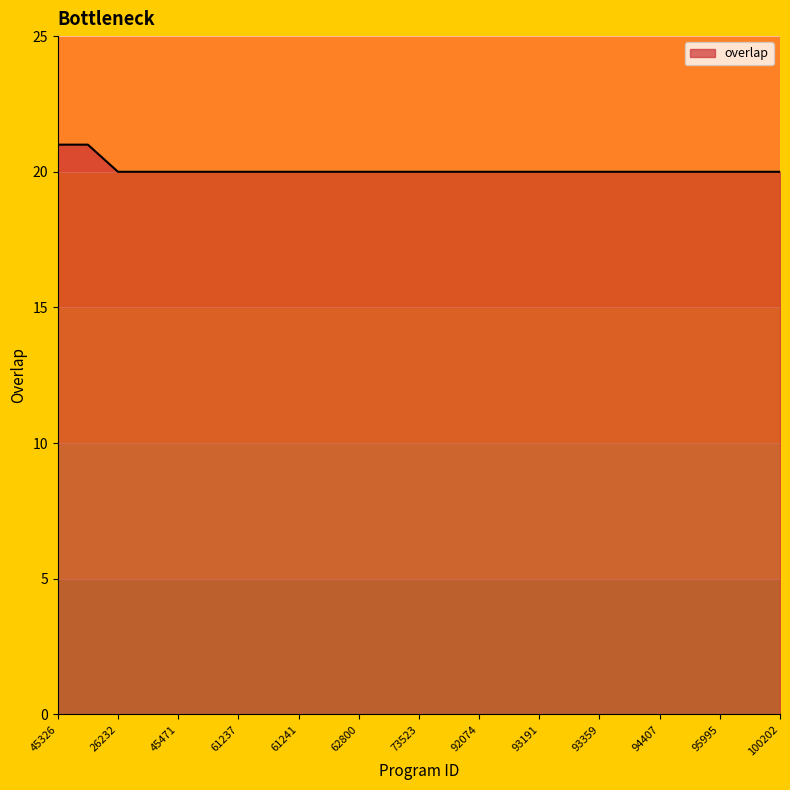

What is the maximum value shown in the chart?

21